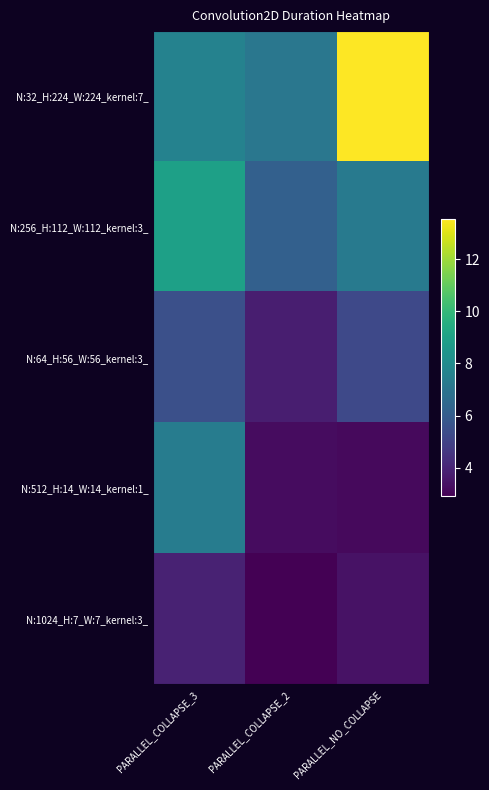

At which category is the sum across all series the highest?

PARALLEL_COLLAPSE_3